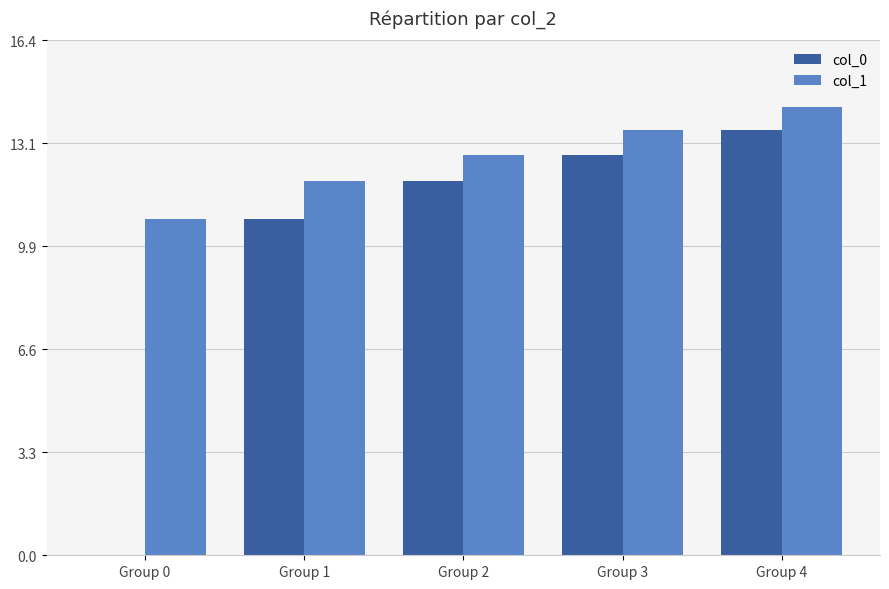

Is it true that col_1 equals 14.3 at Group 4?

True